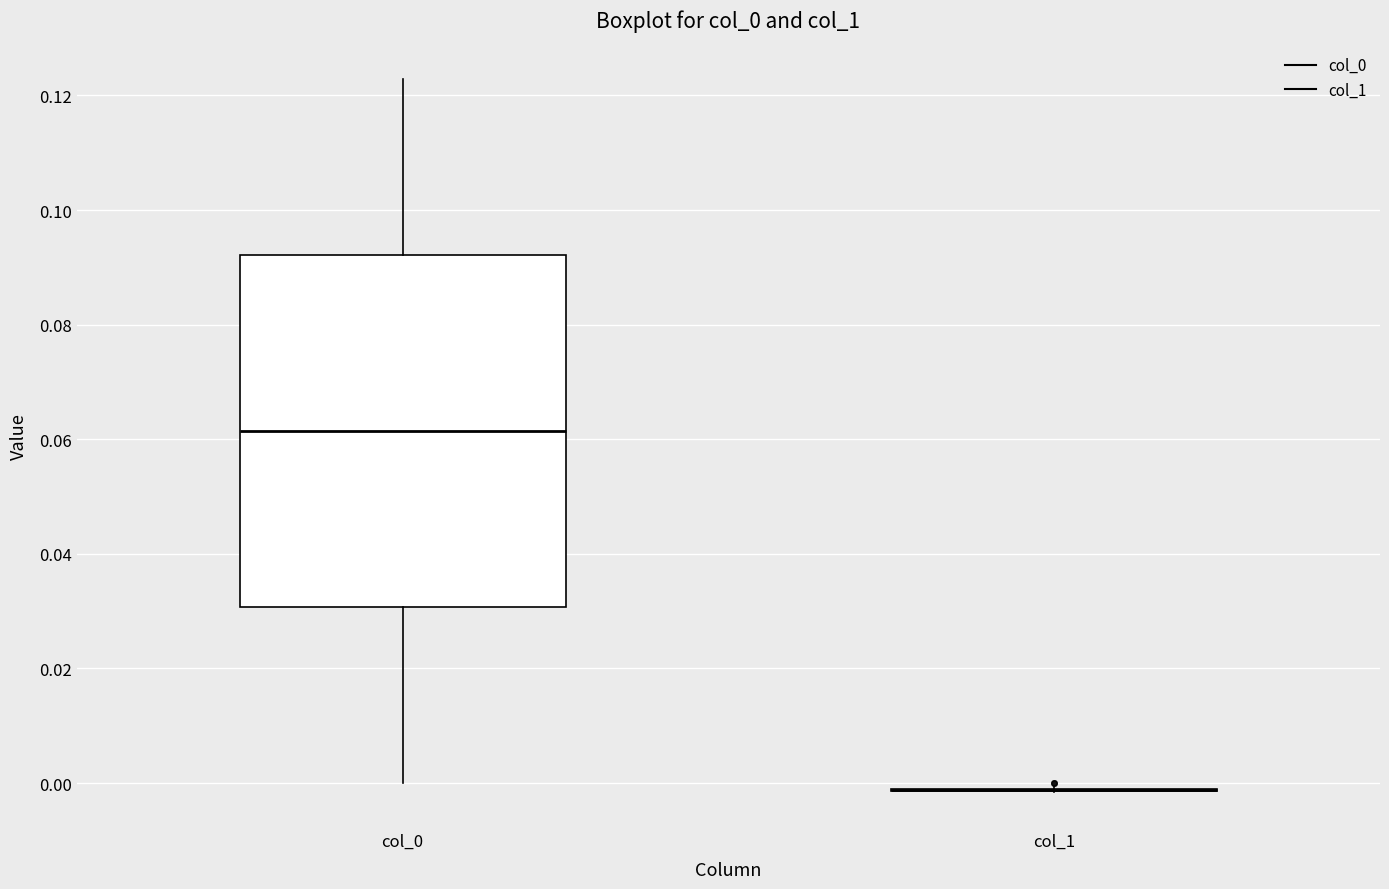

Reading left to right, transcribe this box plot: for each box, give where its median line is, the range the box spans, and where its two whiskers end, as read against the y-axis. The values are not printed on the chart, so give them approximately, as read against the axis.

col_0: median 0.062, box 0.030 to 0.092, whiskers 0.000 to 0.122
col_1: box collapsed to a line at -0.002, whiskers -0.002 to 0.000